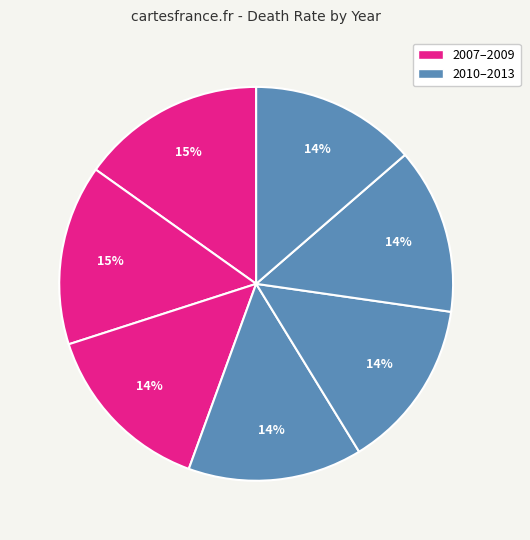

How many slices are in this pie chart?

7